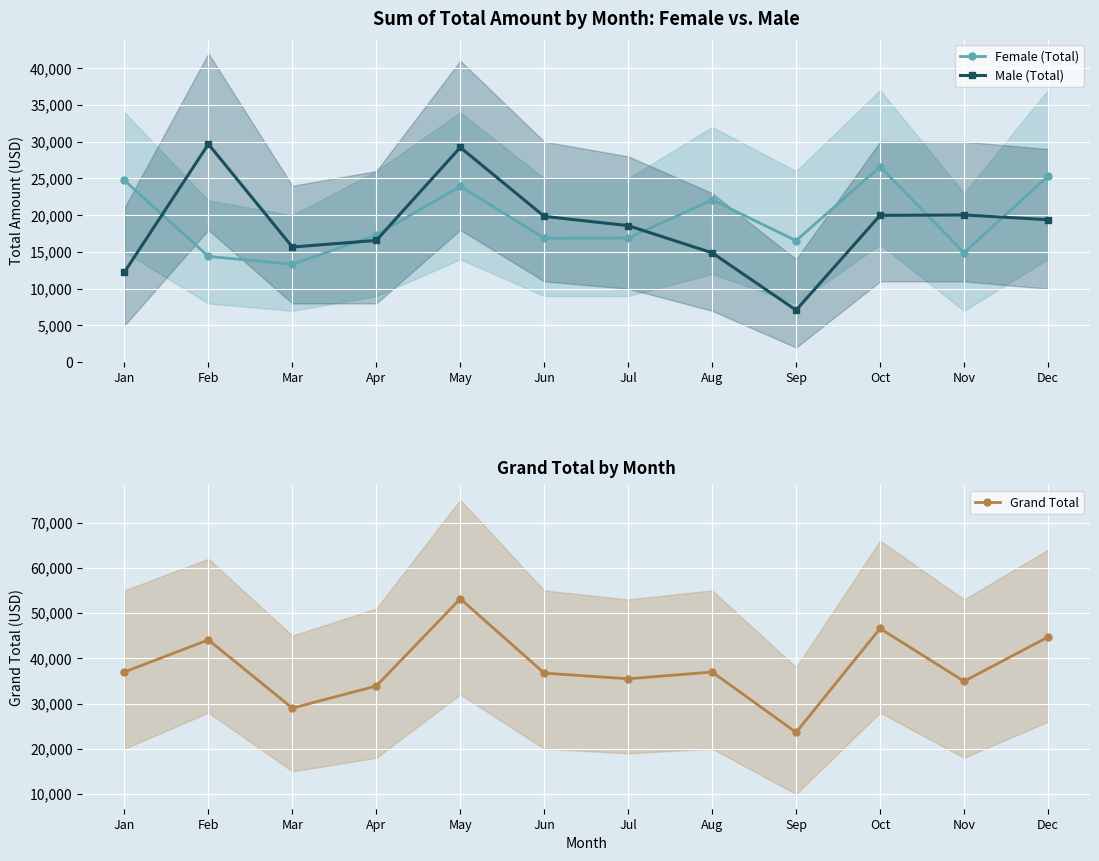

At which category is the sum across all series the highest?

May